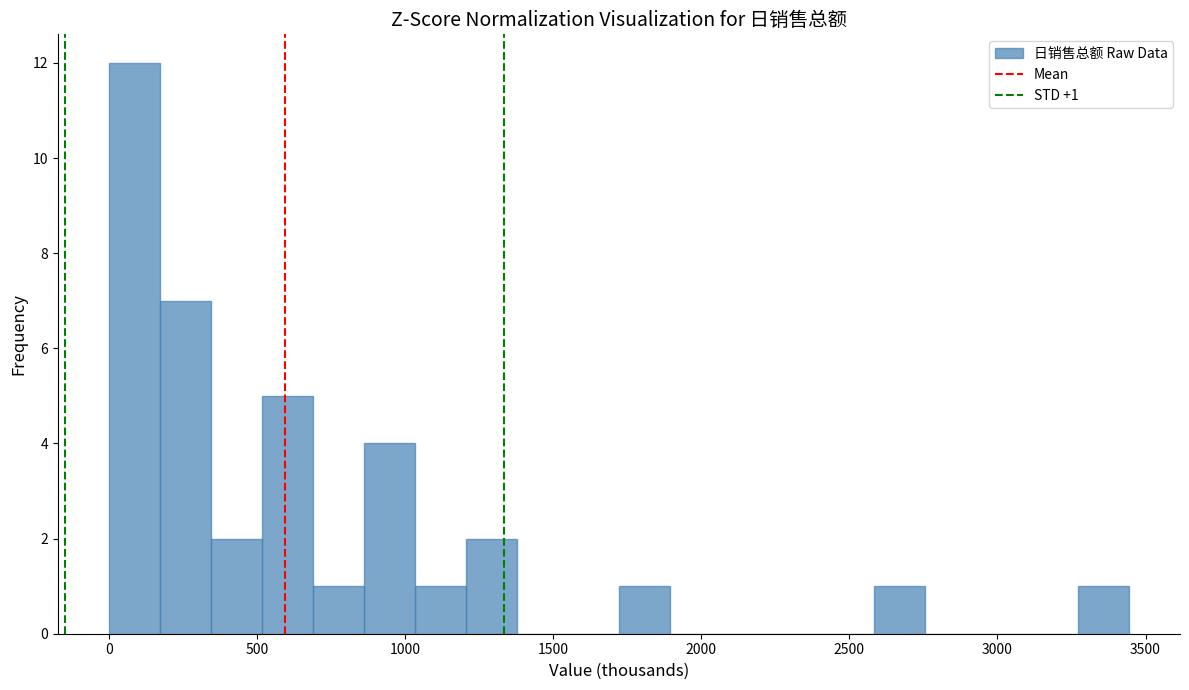

Around what value on the x-axis is the tallest bar? Give the approximate position of its centre, as read against the axis.

100